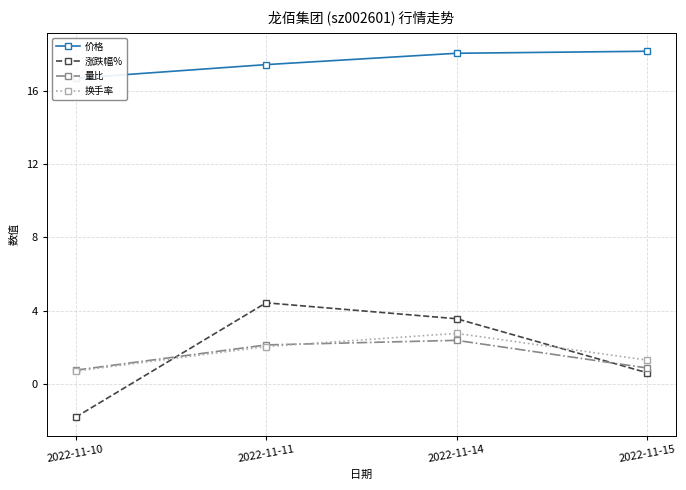

In 量比, how many points are higher than both neighbors (excluding endpoints)?

1